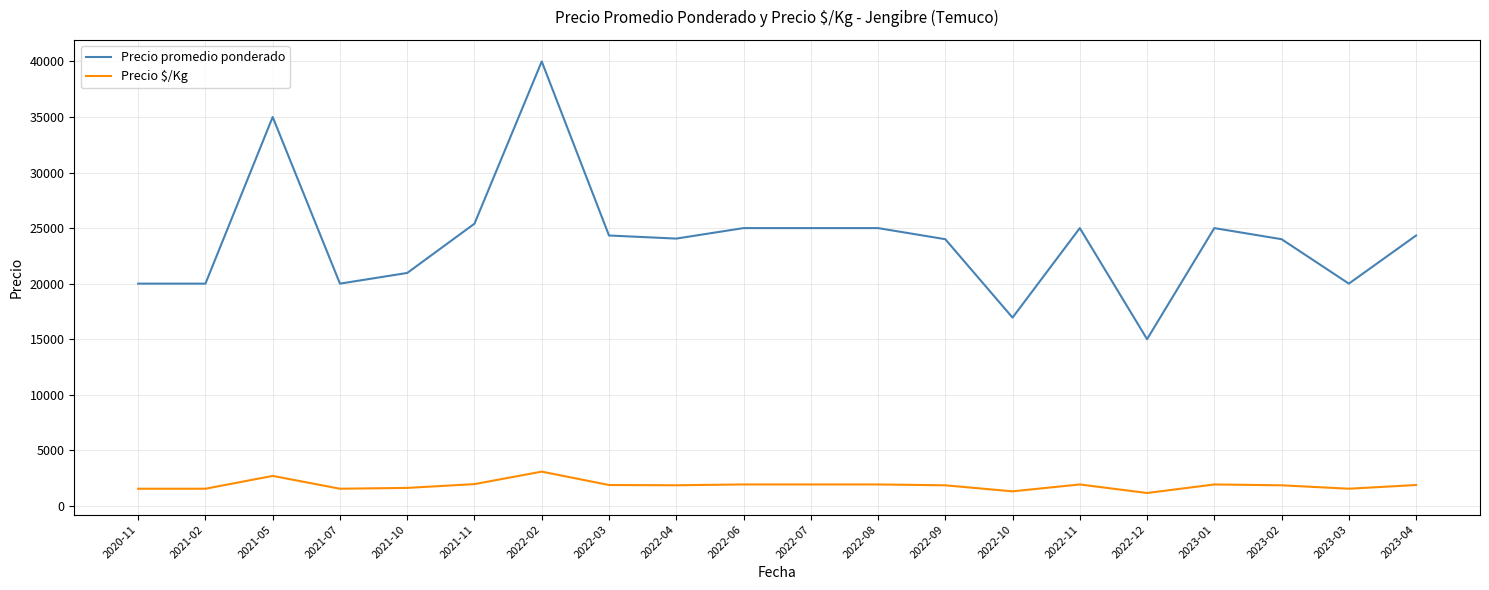

What is the greatest value displayed?

40000.0